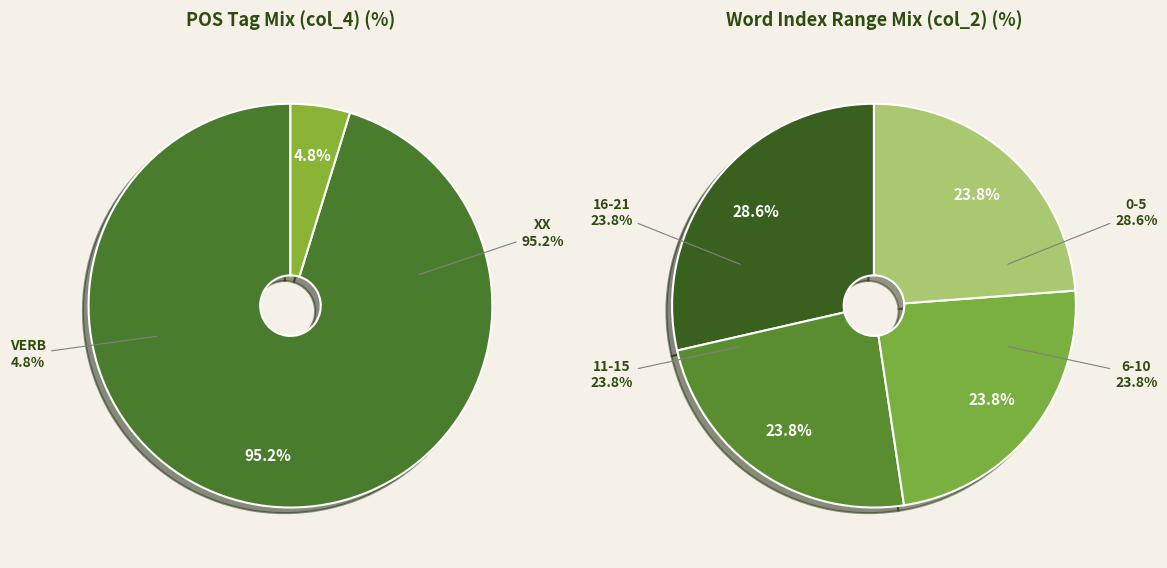

What is the smallest slice in the pie chart?

VERB